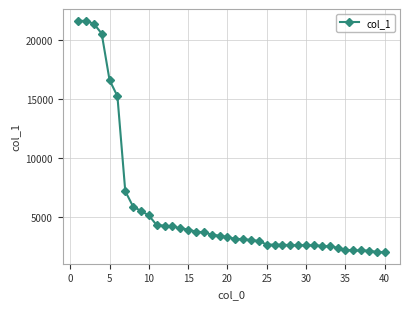

What is the average value?

5766